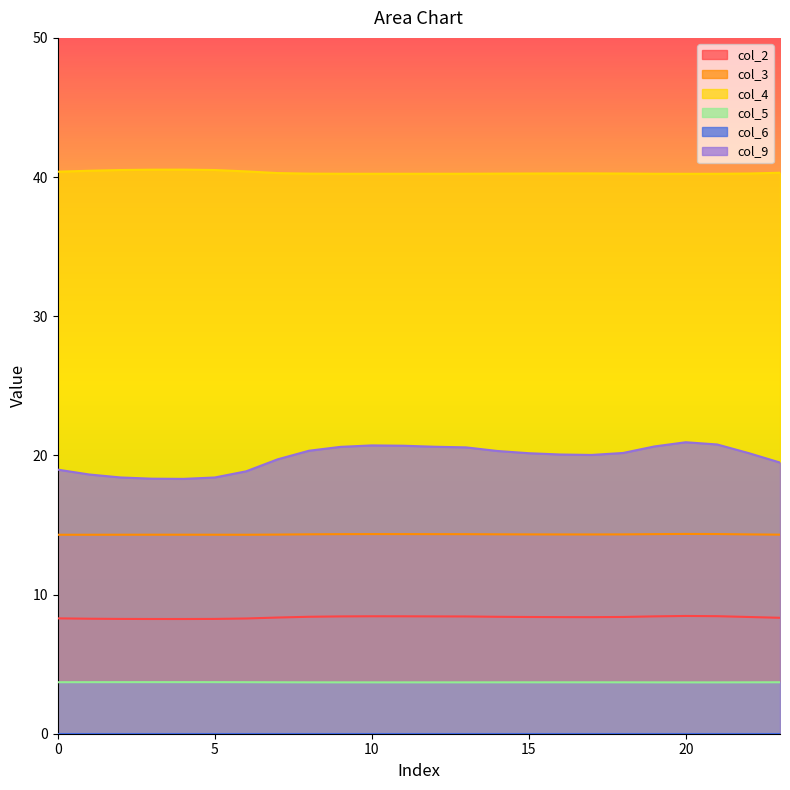

At which label does col_4 reach its minimum?

20